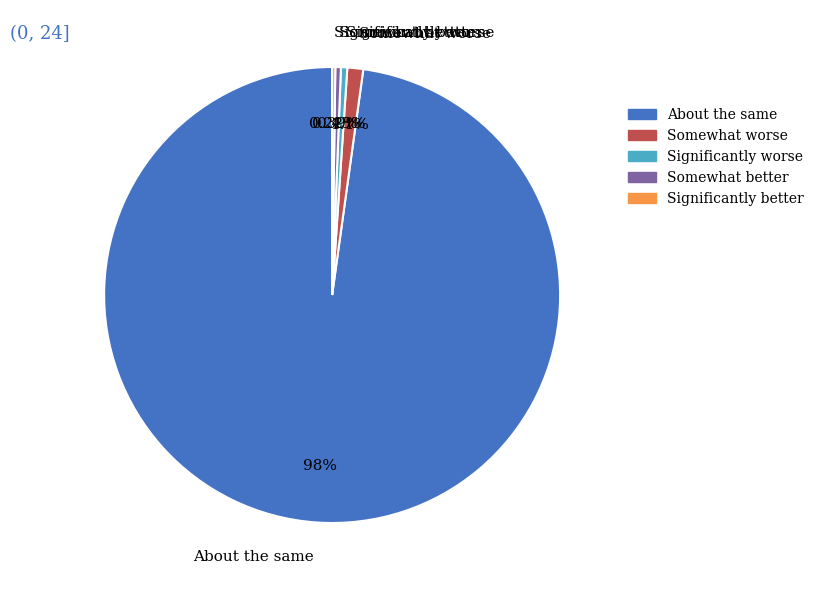

Is the sum of About the same and Significantly worse greater than half?

Yes